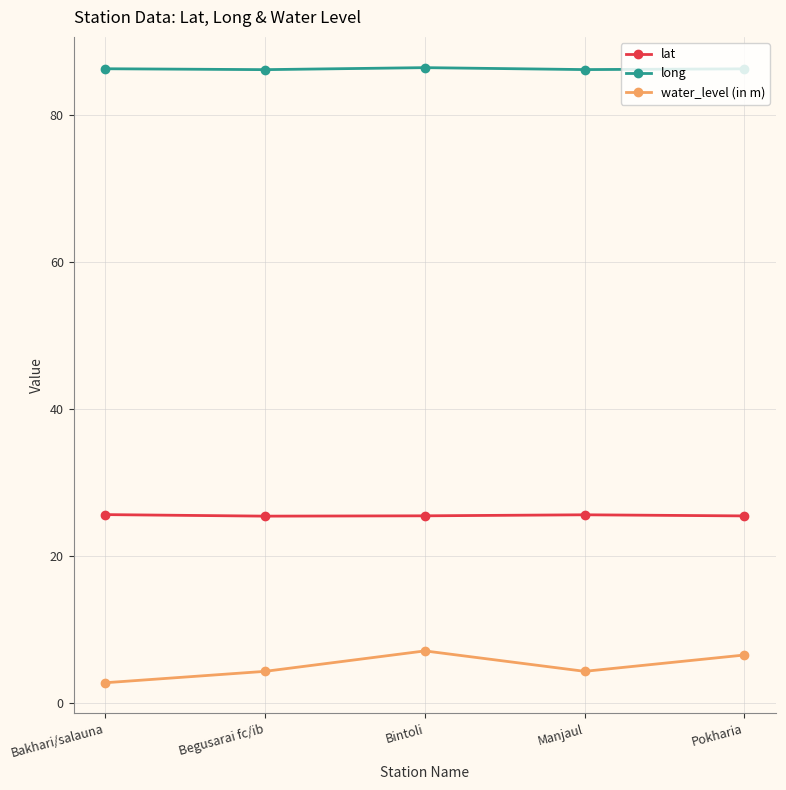

True or false: lat and water_level (in m) cross at least once.

False